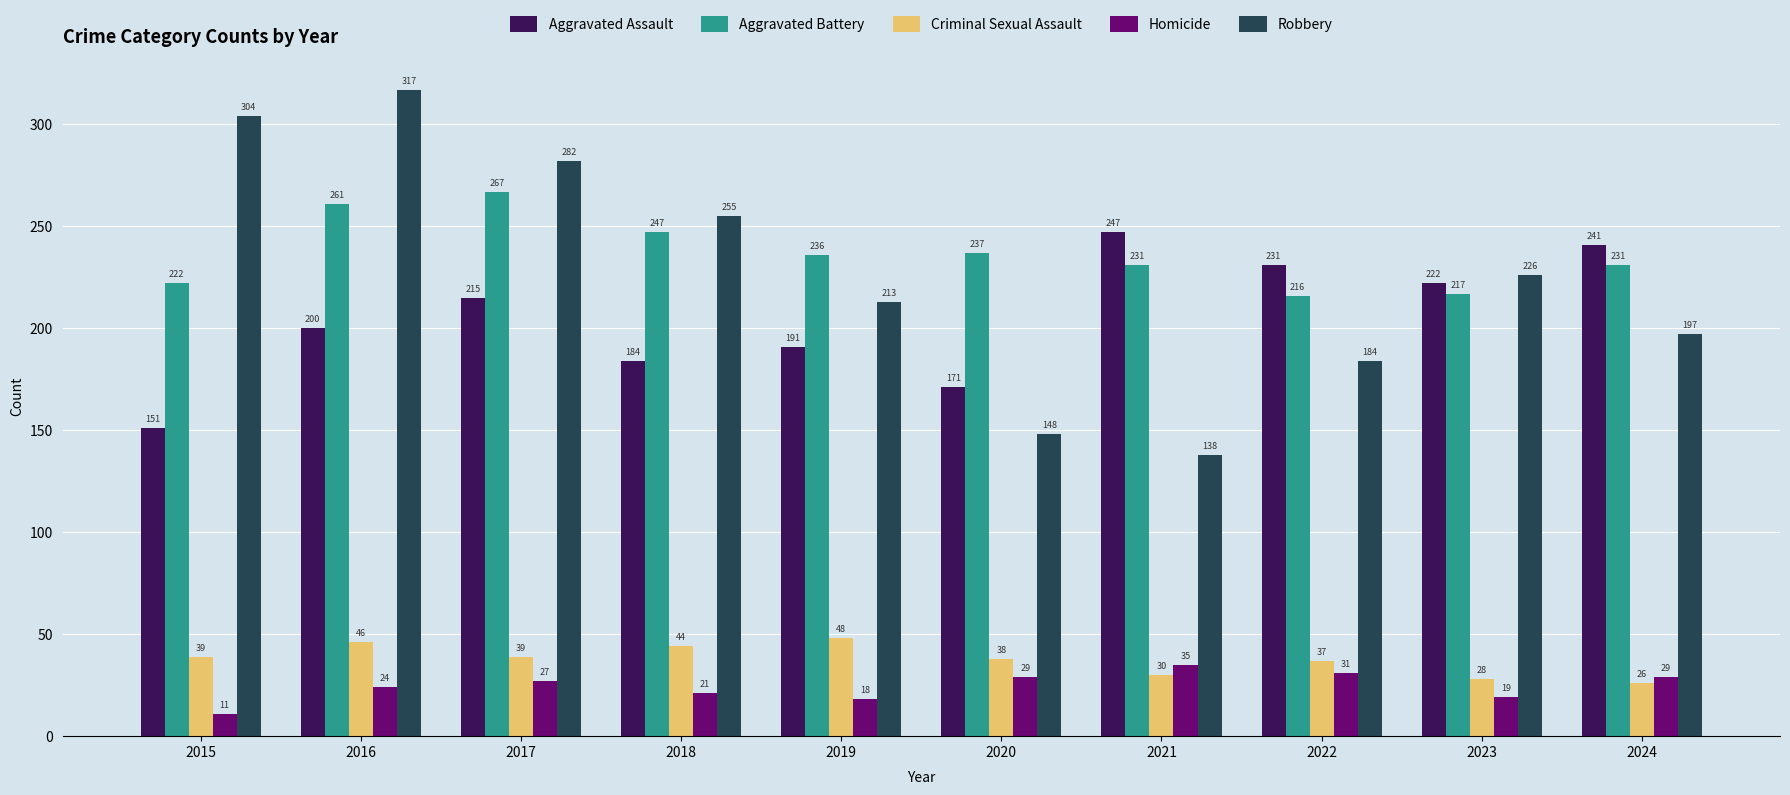

What value does the Homicide series have at 2023?

19